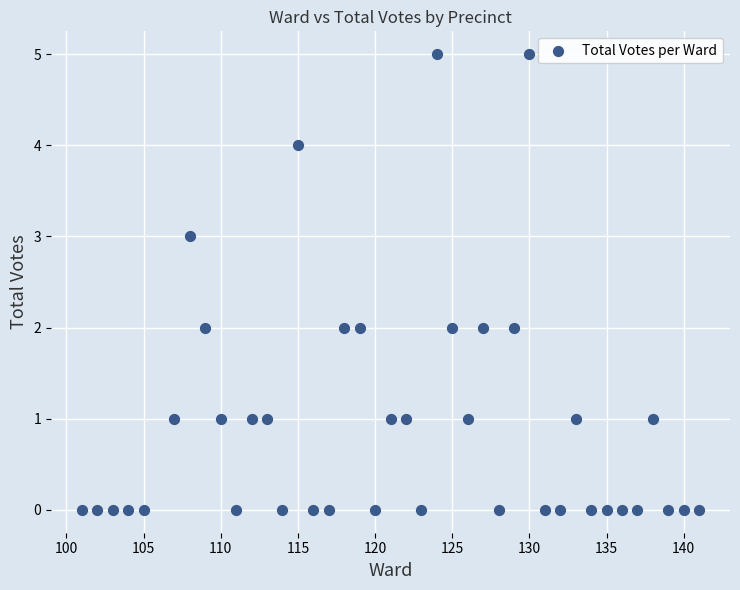

What is the range of Y values (max minus min)?

5